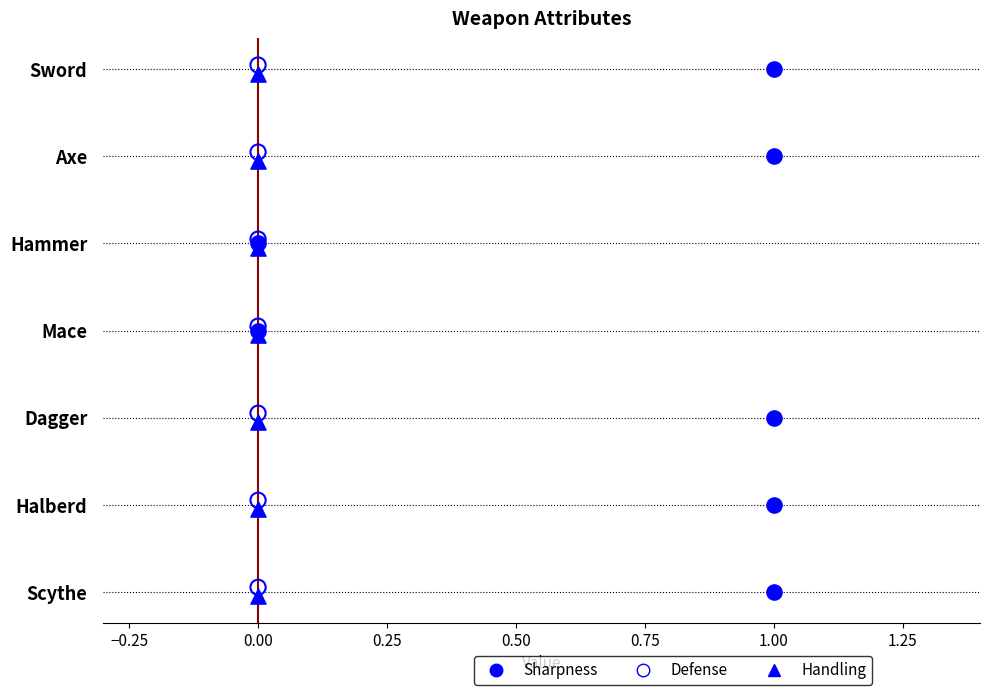

Which series reaches the maximum Y coordinate?

Defense